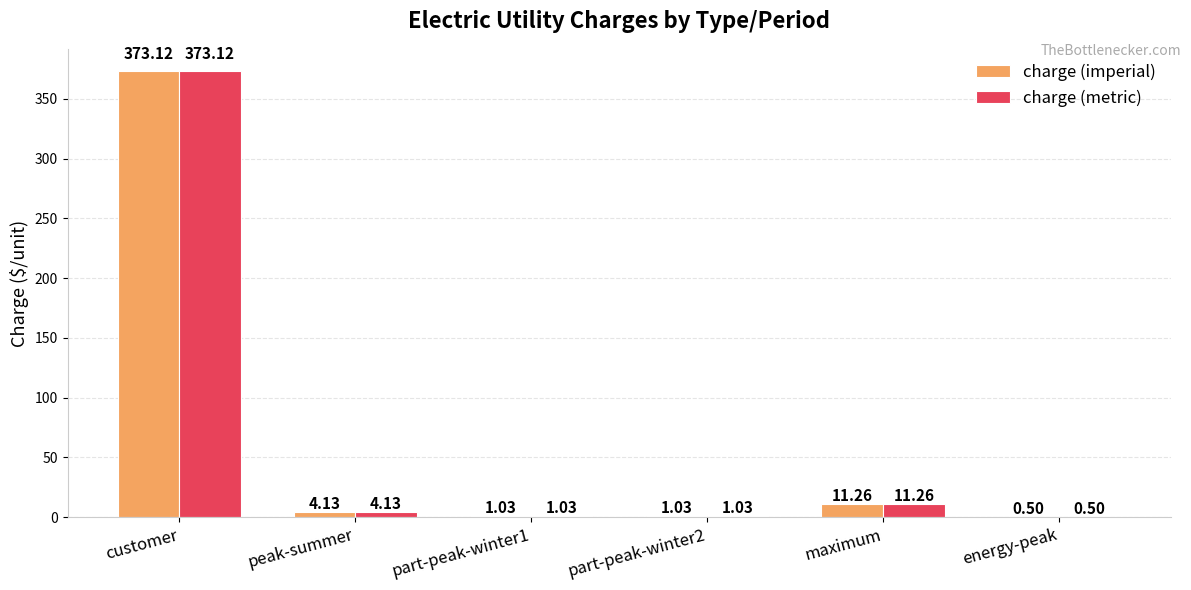

At which label does charge (imperial) first exceed 4?

customer